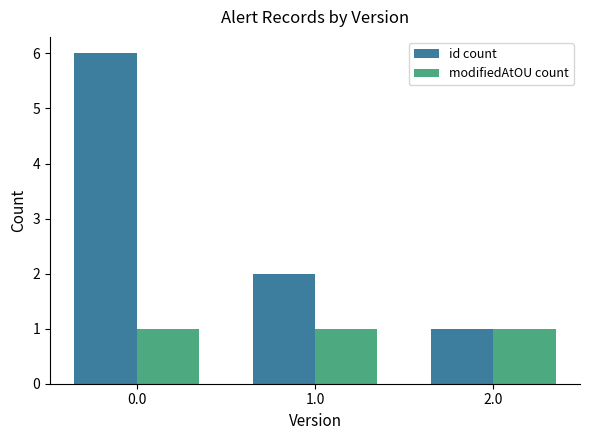

What is the maximum value shown in the chart?

6